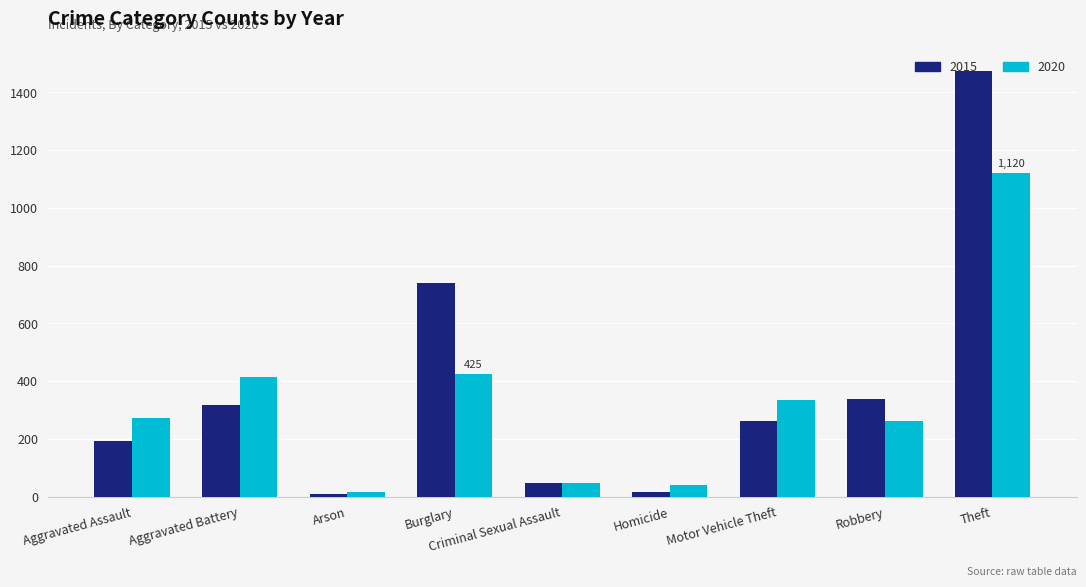

What is the difference between the highest and lowest values at Robbery?

74